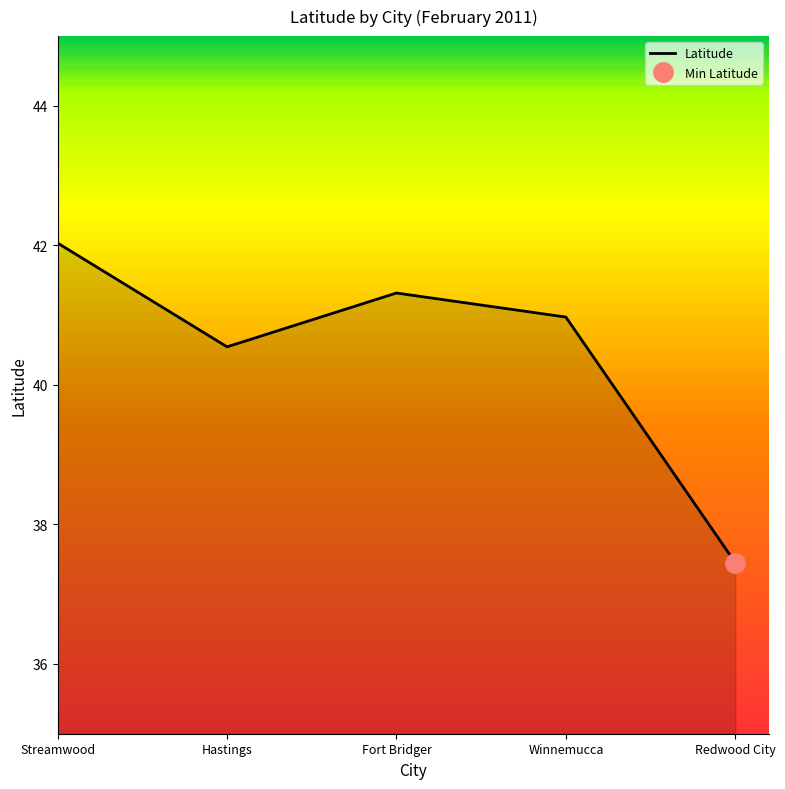

Between Redwood City and Winnemucca, which is larger?

Winnemucca